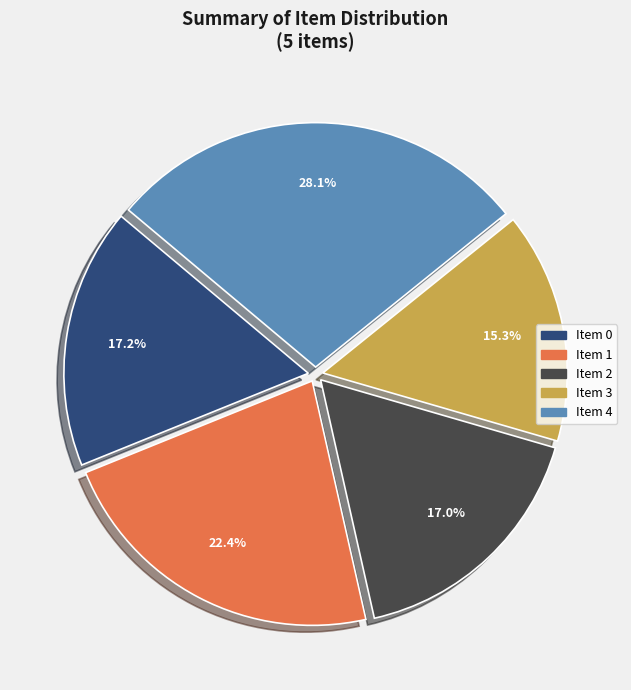

Which category has the biggest portion of the pie?

Item 4